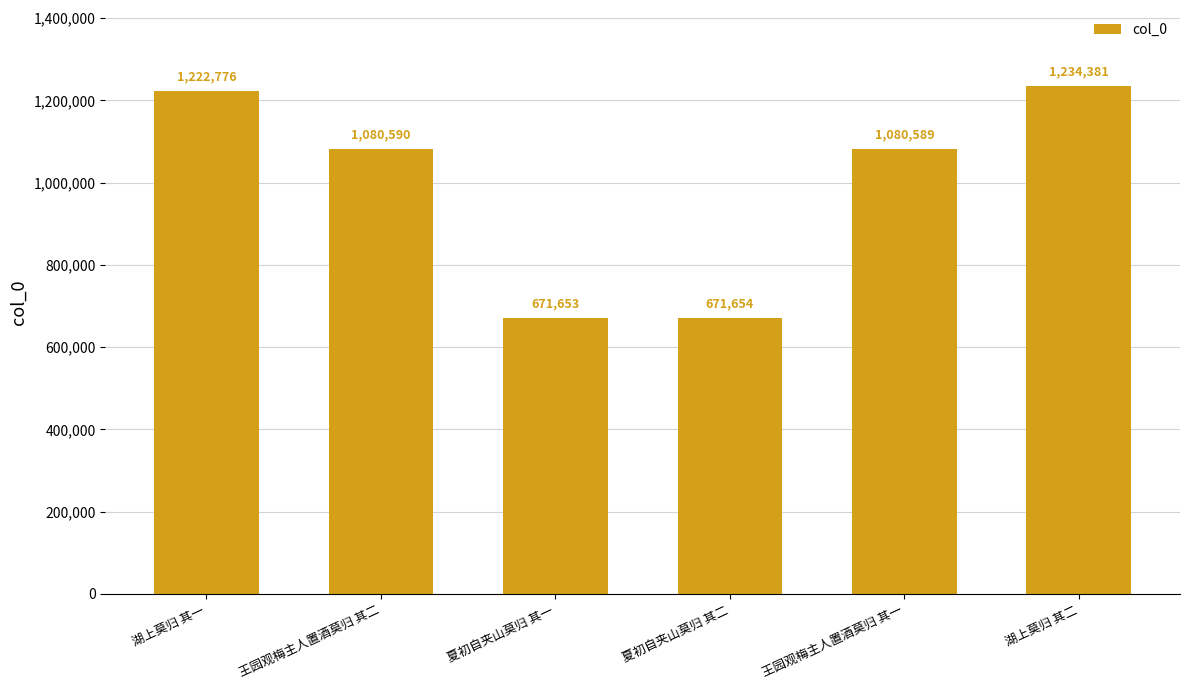

Are the bars horizontal?

No